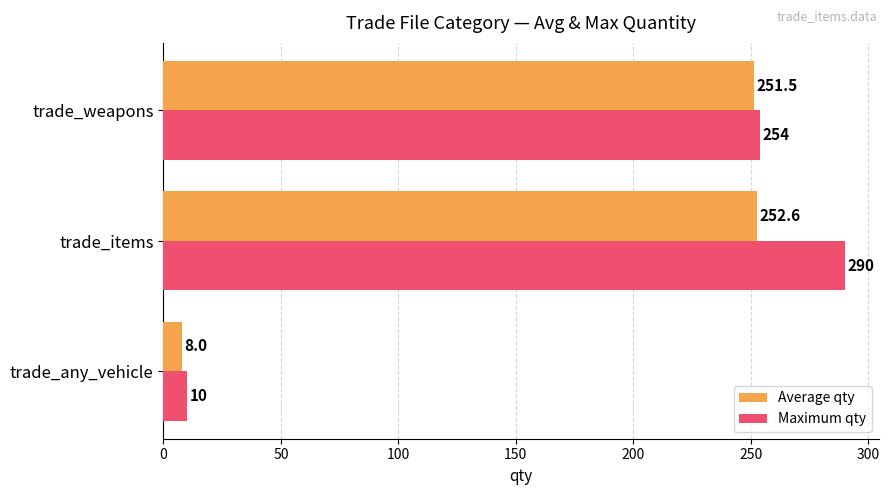

How many Maximum qty values are between 10 and 290?

3